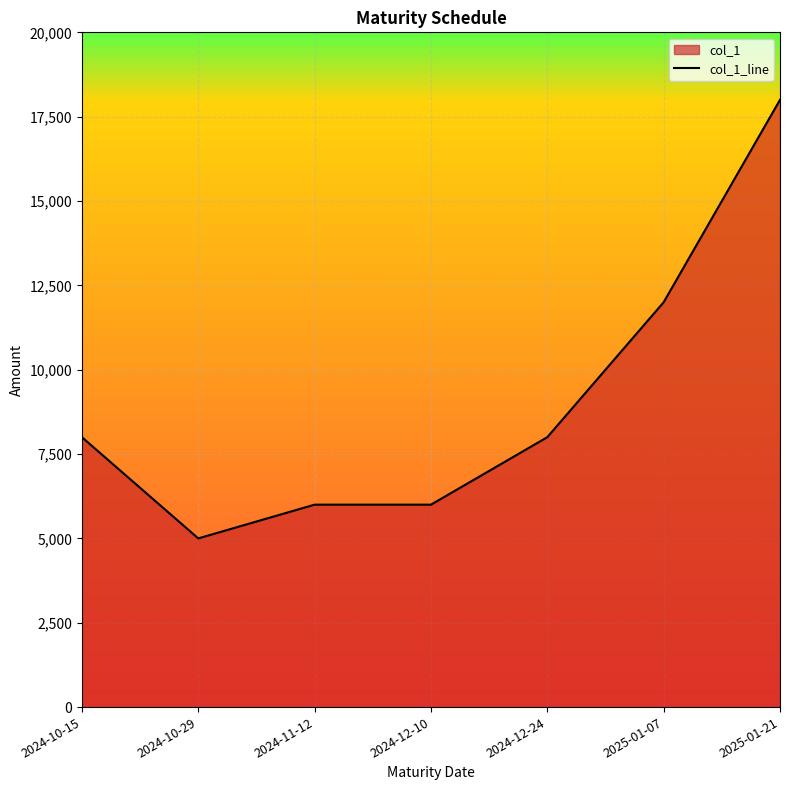

Rank the categories by value from lowest to highest.

2024-10-29, 2024-11-12, 2024-12-10, 2024-10-15, 2024-12-24, 2025-01-07, 2025-01-21